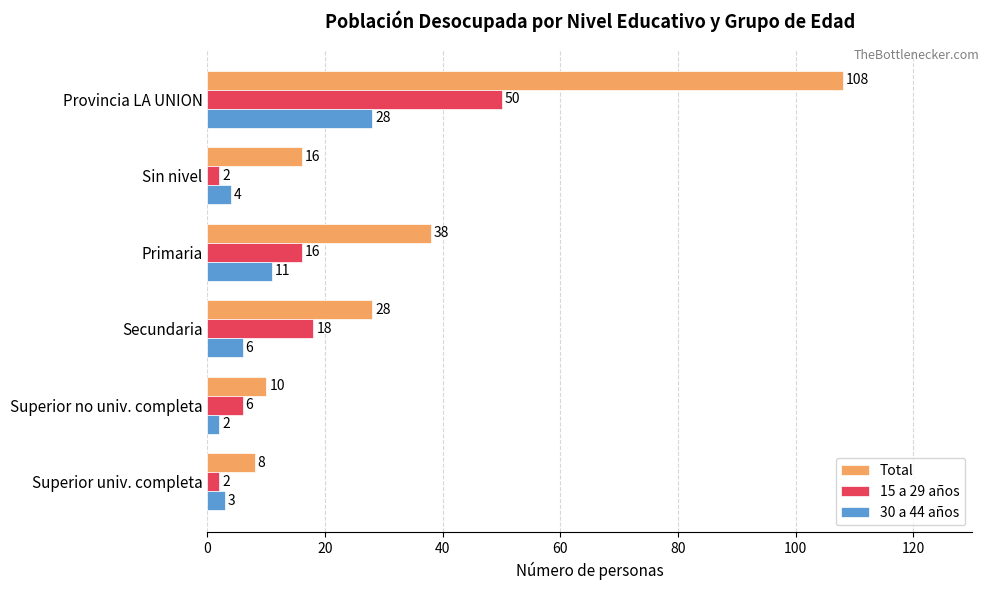

The 15 a 29 años series shows 10 at Superior no univ. completa. True or false?

False